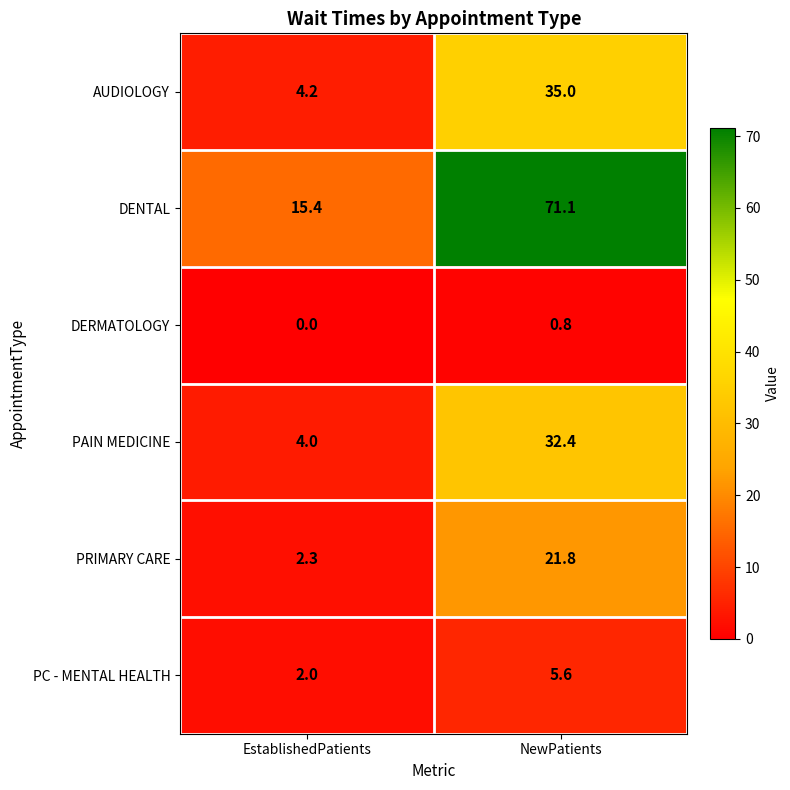

Which category has the lowest value in the AUDIOLOGY series?

EstablishedPatients